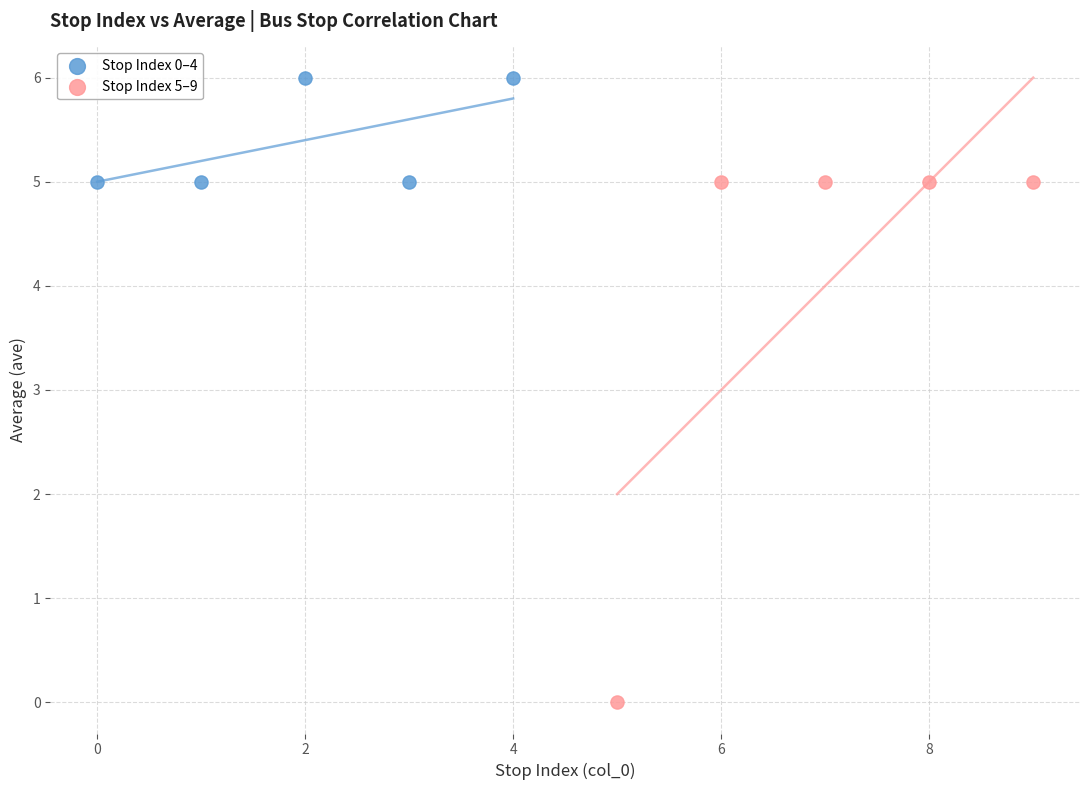

Which series reaches the minimum Y coordinate?

Stop Index 5–9